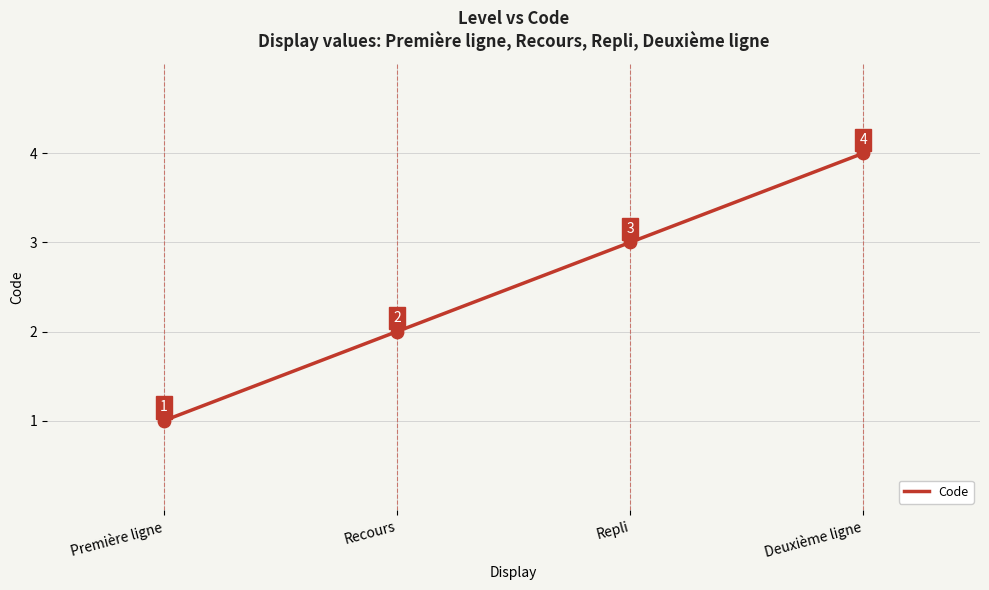

Which has a higher value, Deuxième ligne or Recours?

Deuxième ligne